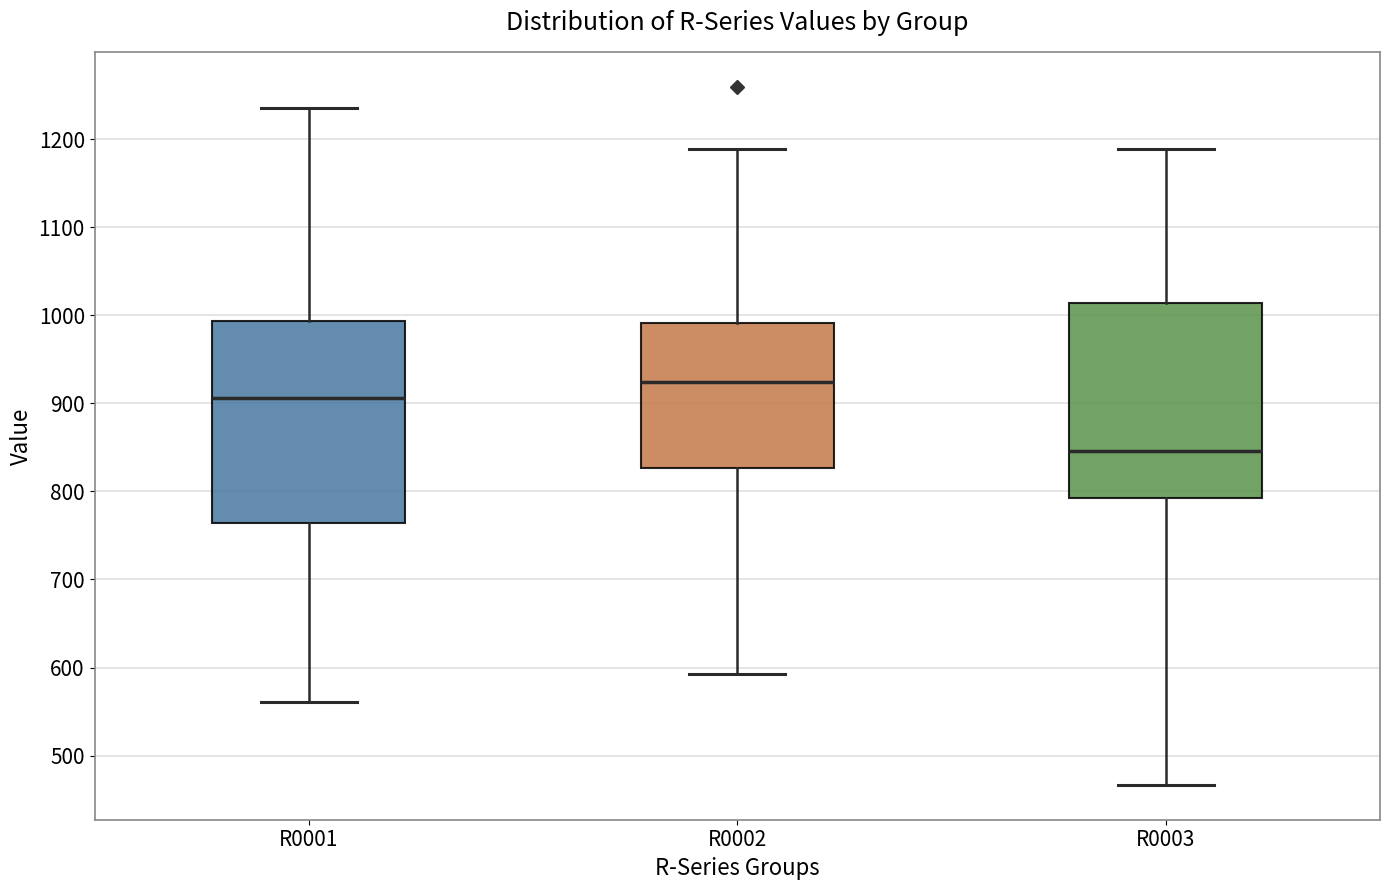

Reading left to right, read every box against the y-axis: the position of its median line, the range the box covers, and the ends of its whiskers. The values are not printed on the chart, so give them approximately, as read against the axis.

R0001: median 910, box 760 to 990, whiskers 560 to 1240
R0002: median 920, box 830 to 990, whiskers 590 to 1190
R0003: median 850, box 790 to 1010, whiskers 470 to 1190